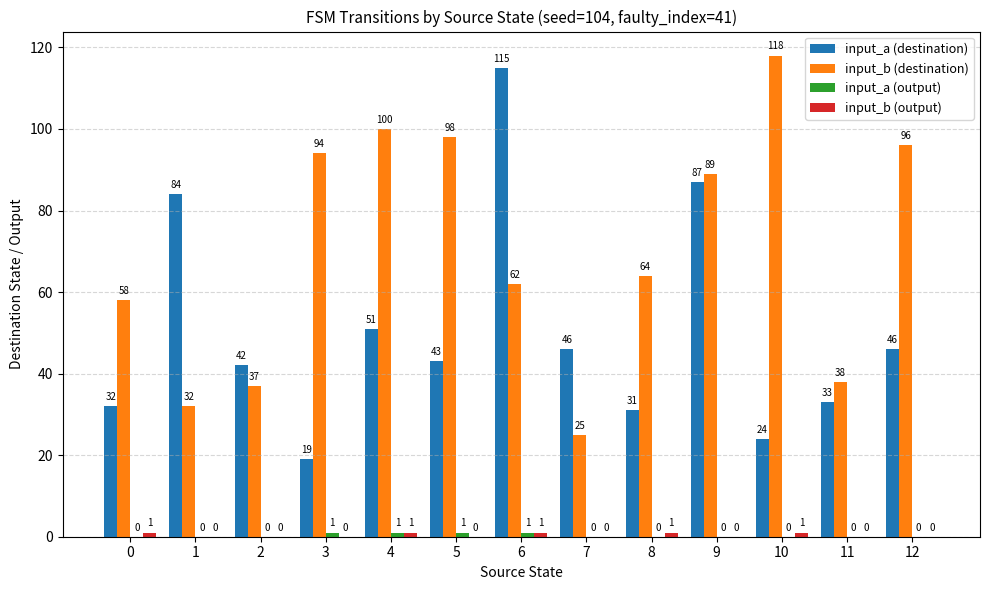

Where is input_b (destination) nearest to the value 71?

8